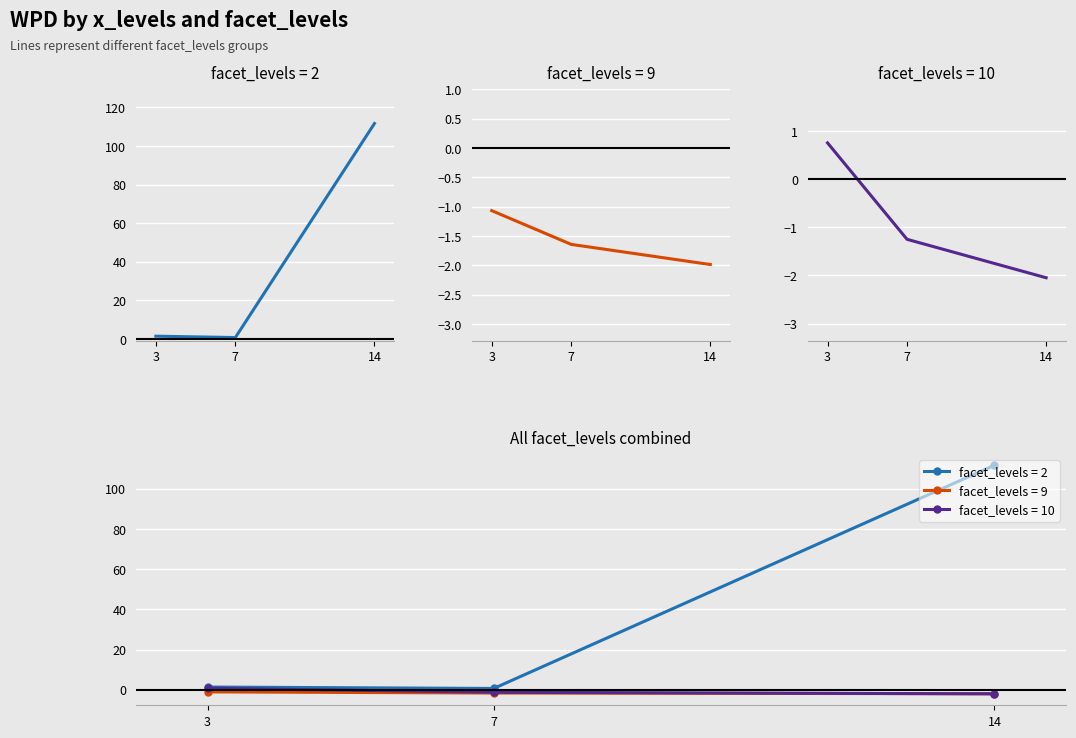

Which series changed the most between 7 and 14?

facet_2